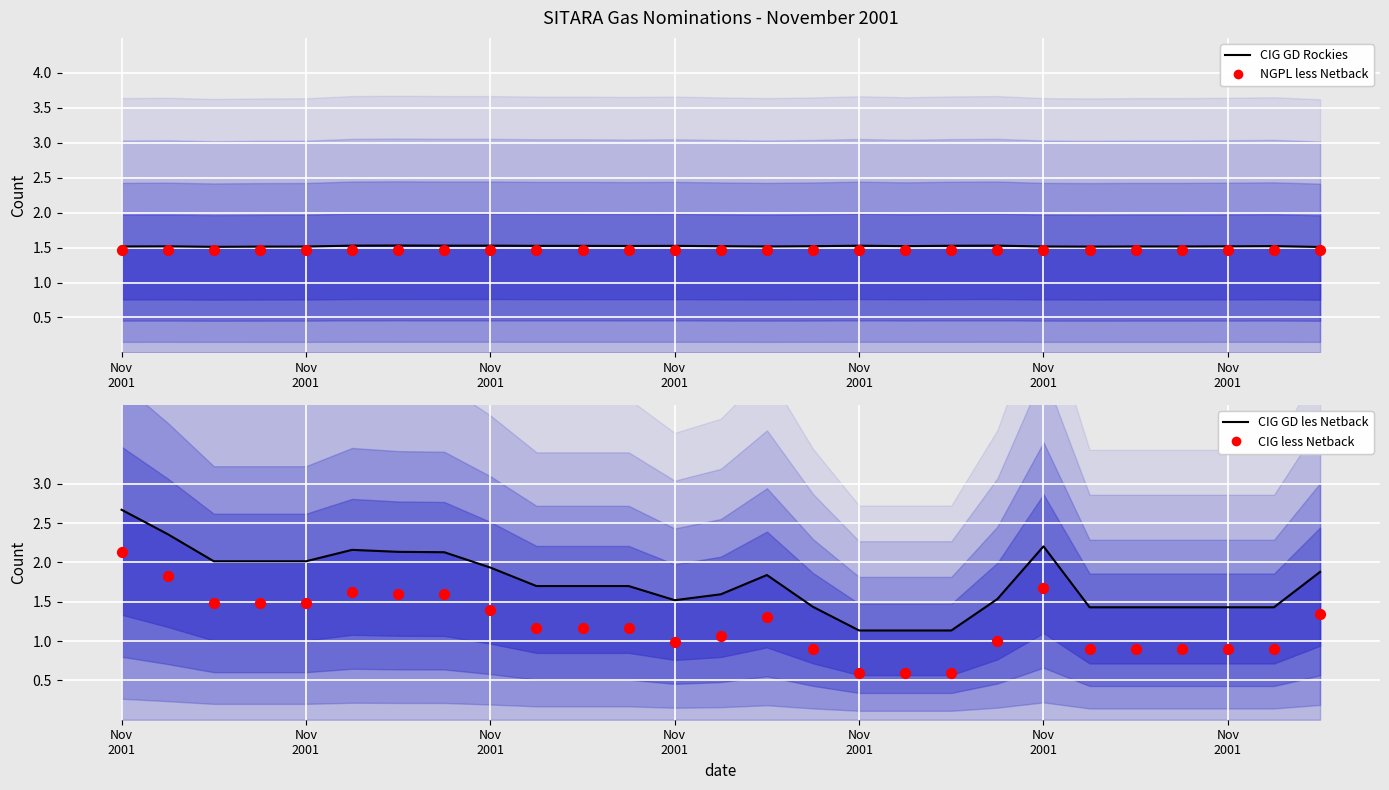

Which series contains the highest Y value?

CIG GD les Netback